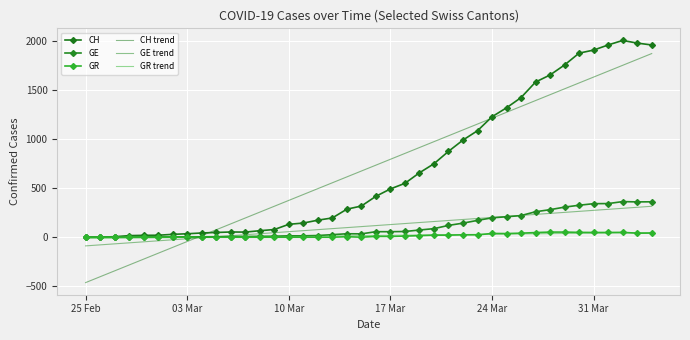

Count the number of data series in this chart.

6